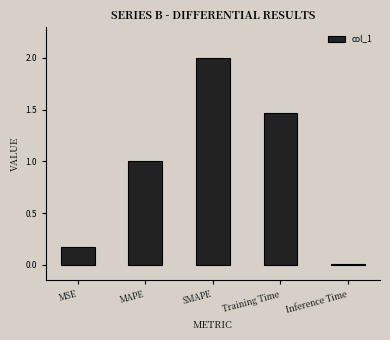

What is the average value?

0.9